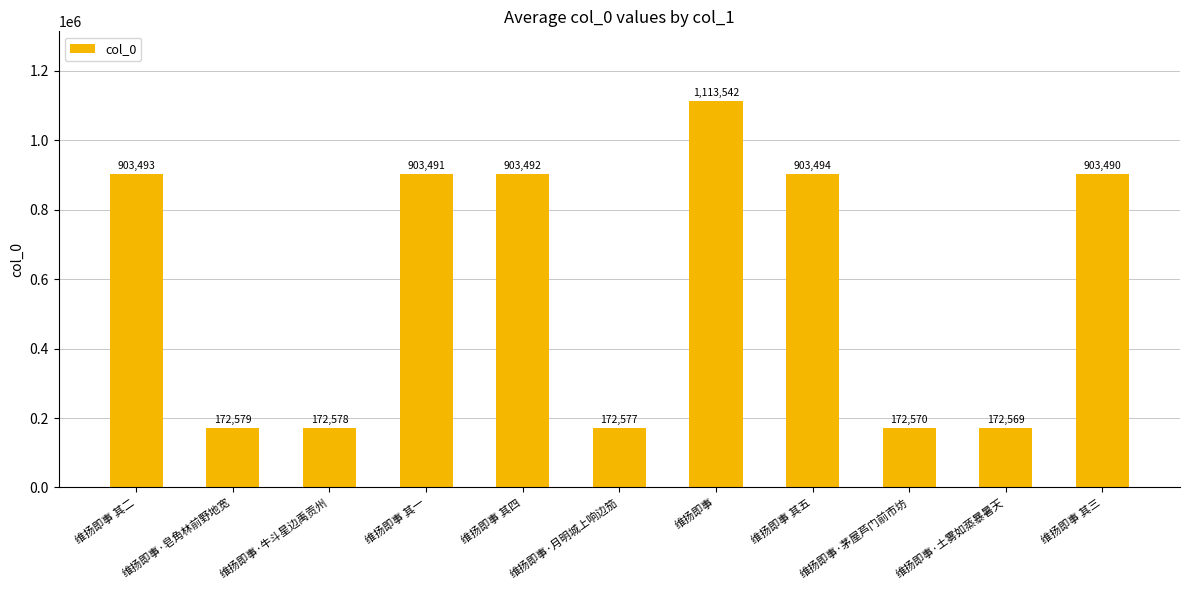

Count the number of data series in this chart.

1